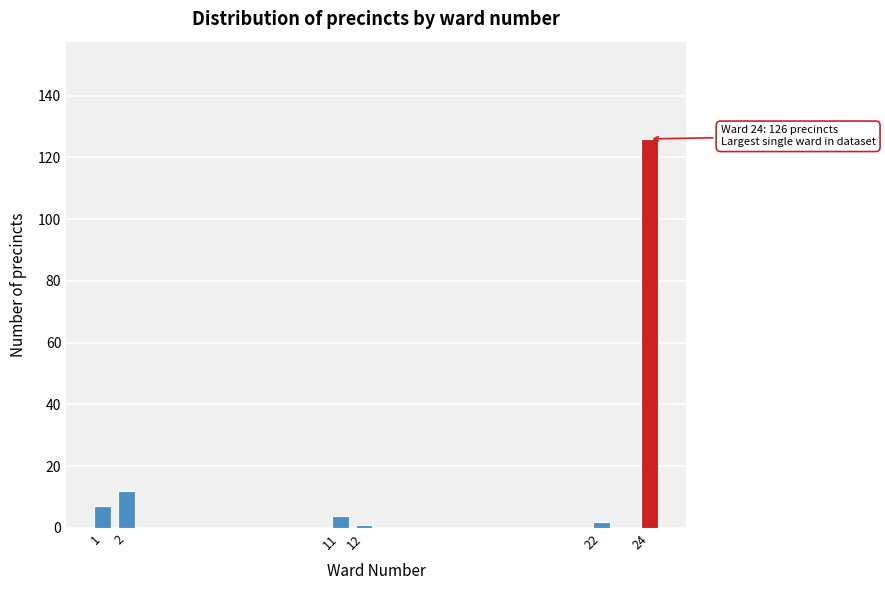

Reading right to left, extract all data points from this chart.

126	2	1	4	12	7